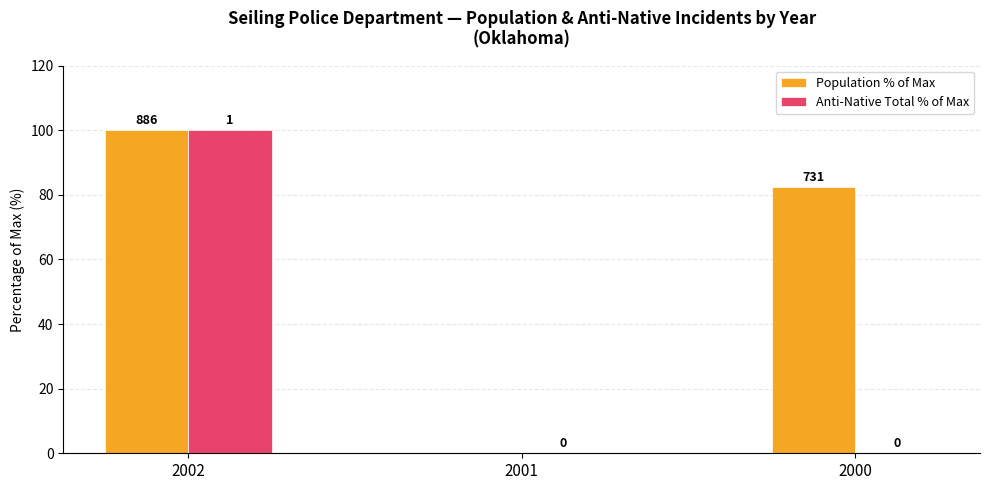

What is the greatest value displayed?

100.0